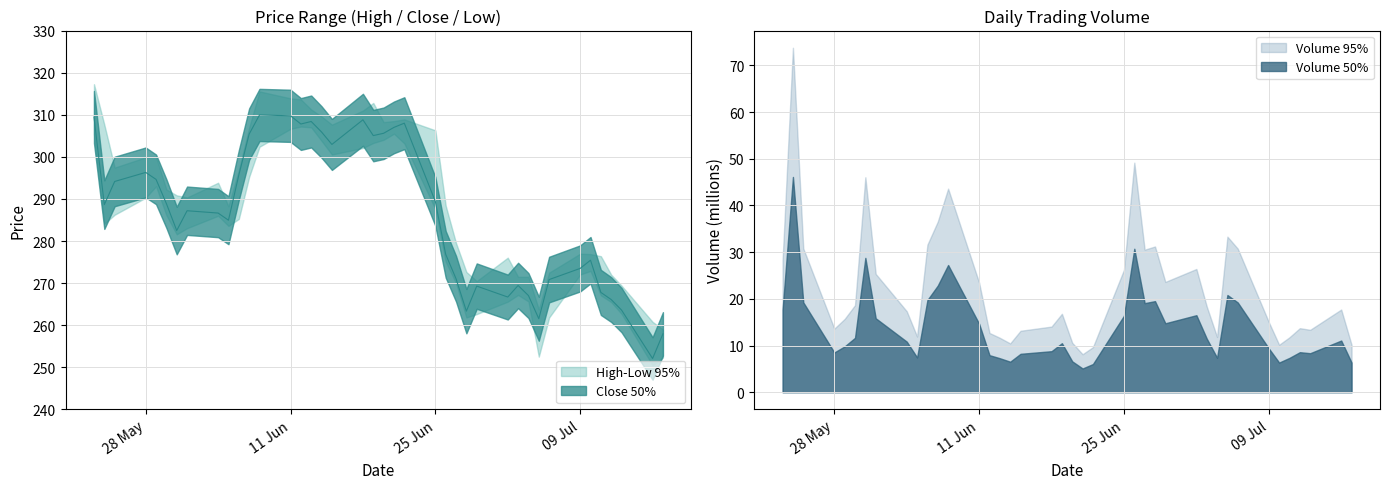

True or false: High has more than 1 points higher than both neighbors.

True